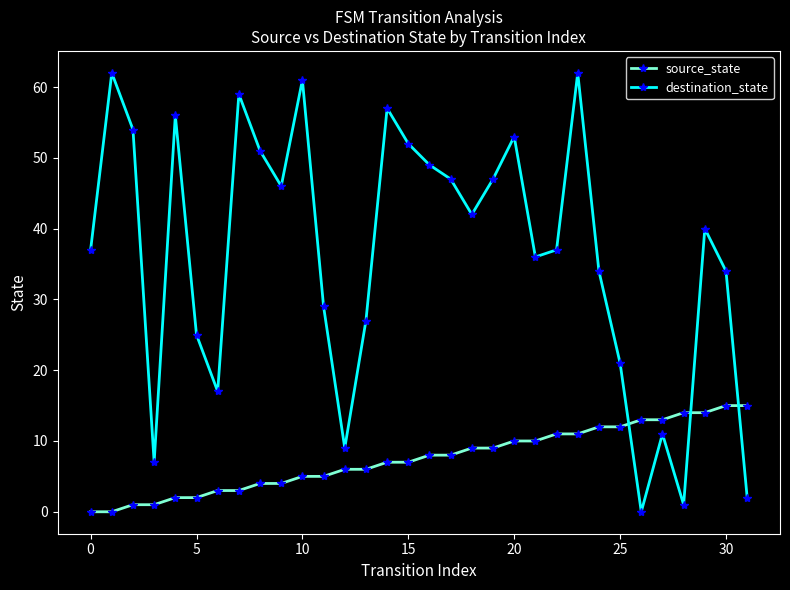

True or false: destination_state and source_state cross at least once.

True